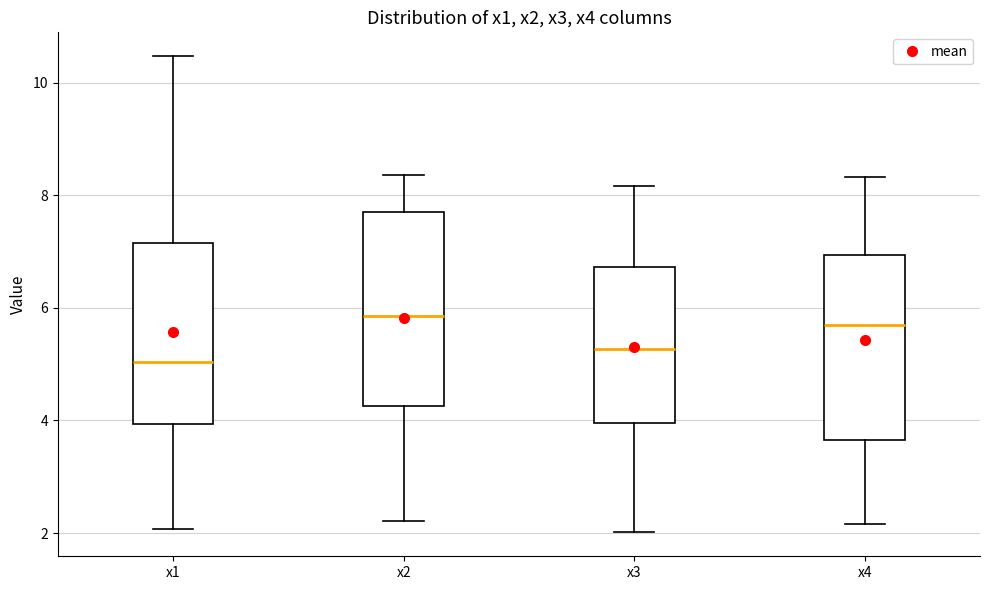

Where does the median line of the box for x1 sit on the y-axis? The values are not printed on the chart, so give them approximately, as read against the axis.

5.0